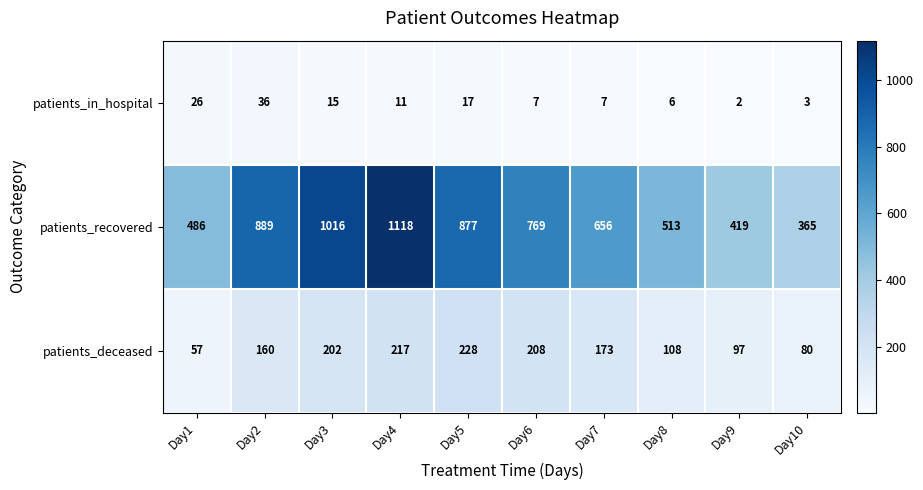

Count the number of categories in the chart.

10